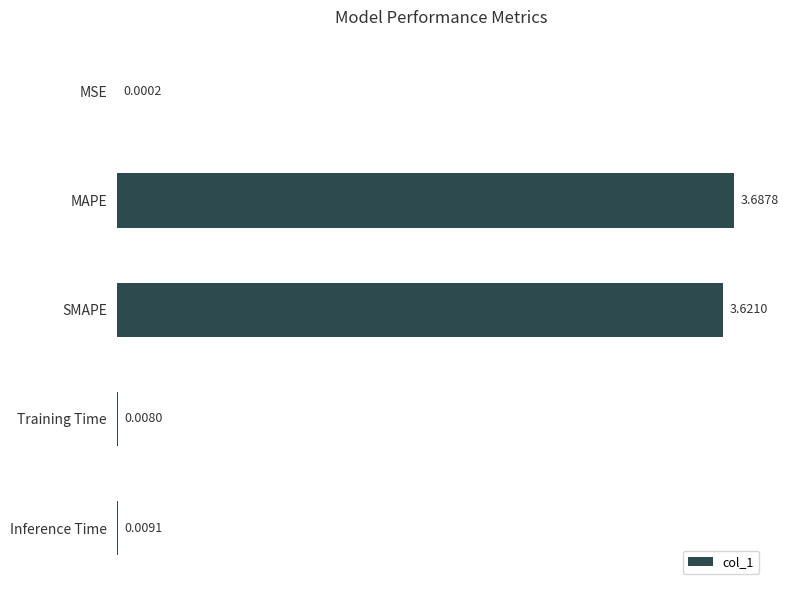

How many distinct data groups are displayed?

1